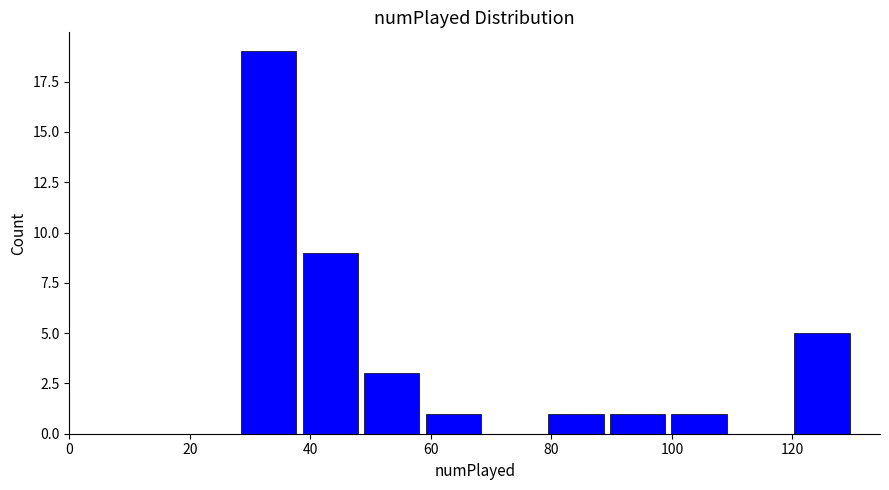

Reading left to right, list every bar in this chart as the range it spans on the x-axis followed by its height. Neither the bar edges nor the heights are printed on the chart, so give them approximately, as read against the axes.

28.0 to 38.2: 19
38.2 to 48.4: 9
48.4 to 58.6: 3
58.6 to 68.8: 1
68.8 to 79.0: 0
79.0 to 89.2: 1
89.2 to 99.4: 1
99.4 to 109.6: 1
109.6 to 119.8: 0
119.8 to 130.0: 5